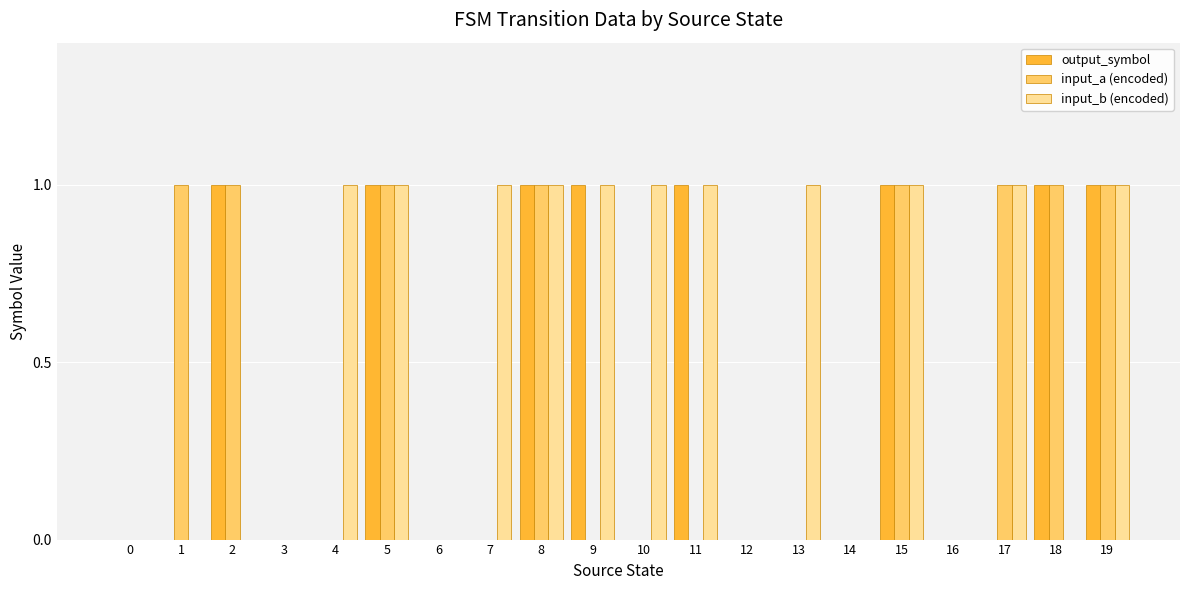

Reading right to left, extract all data points from this chart.

output_symbol: 19=1	18=1	17=0	16=0	15=1	14=0	13=0	12=0	11=1	10=0	9=1	8=1	7=0	6=0	5=1	4=0	3=0	2=1	1=0	0=0
input_a (encoded): 19=1	18=1	17=1	16=0	15=1	14=0	13=0	12=0	11=0	10=0	9=0	8=1	7=0	6=0	5=1	4=0	3=0	2=1	1=1	0=0
input_b (encoded): 19=1	18=0	17=1	16=0	15=1	14=0	13=1	12=0	11=1	10=1	9=1	8=1	7=1	6=0	5=1	4=1	3=0	2=0	1=0	0=0